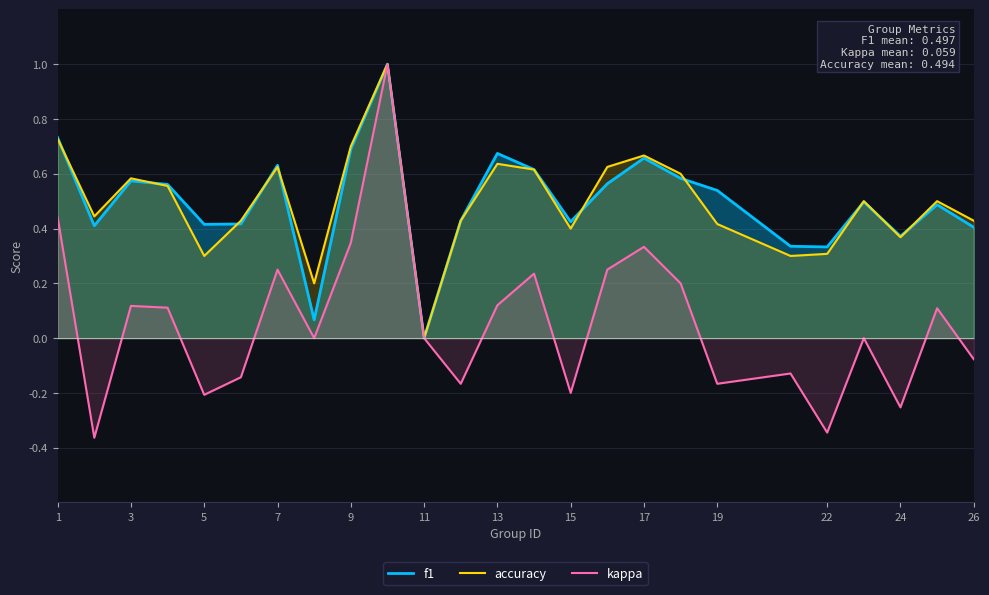

Where is accuracy nearest to the value 0?

11